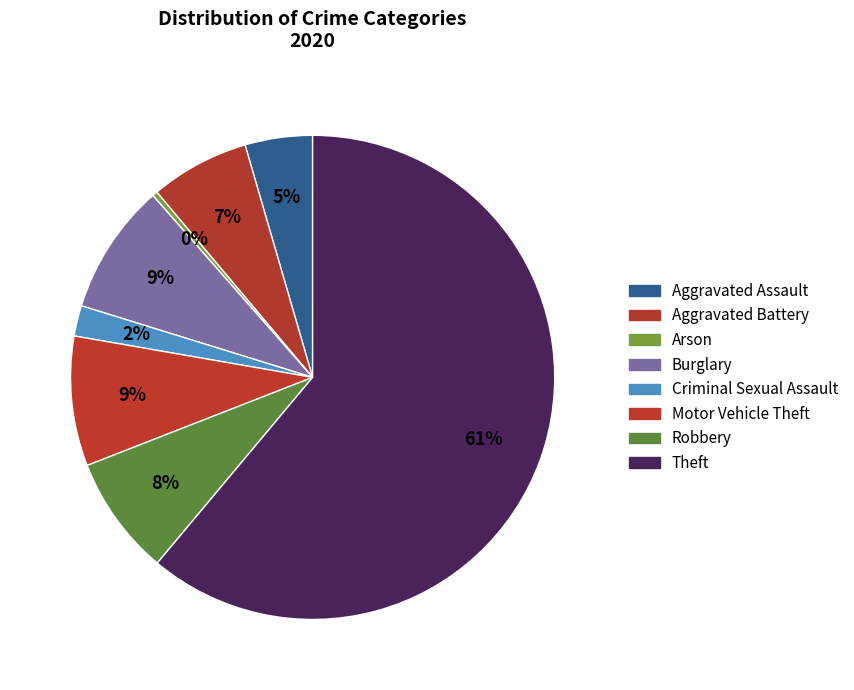

Rank the categories by value from highest to lowest.

Theft, Burglary, Motor Vehicle Theft, Robbery, Aggravated Battery, Aggravated Assault, Criminal Sexual Assault, Arson